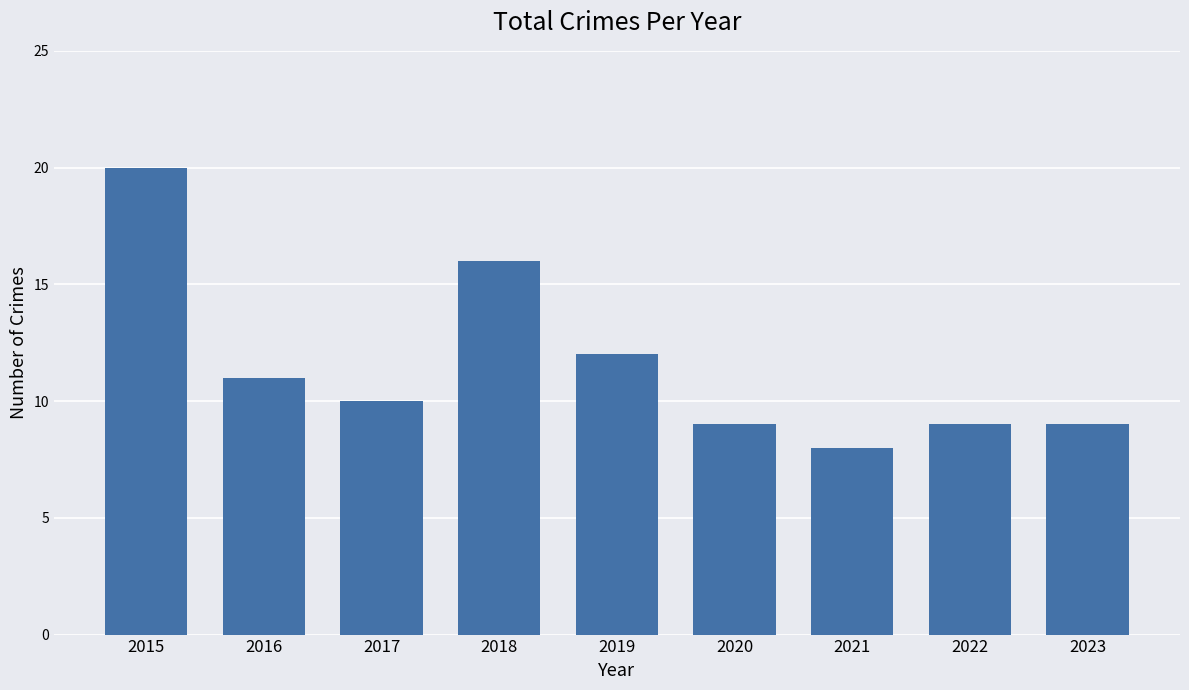

The chart shows a value of 23 at 2018. True or false?

False